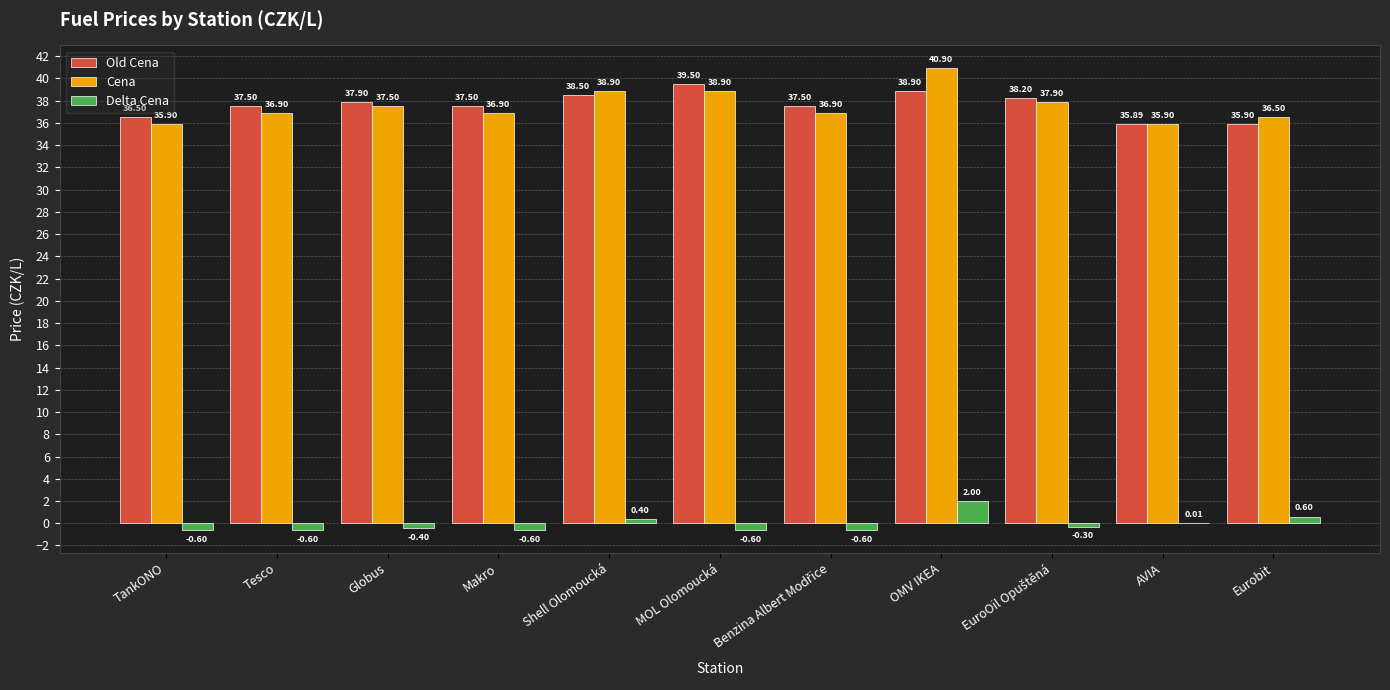

Where does the Cena series first go above 36?

Tesco